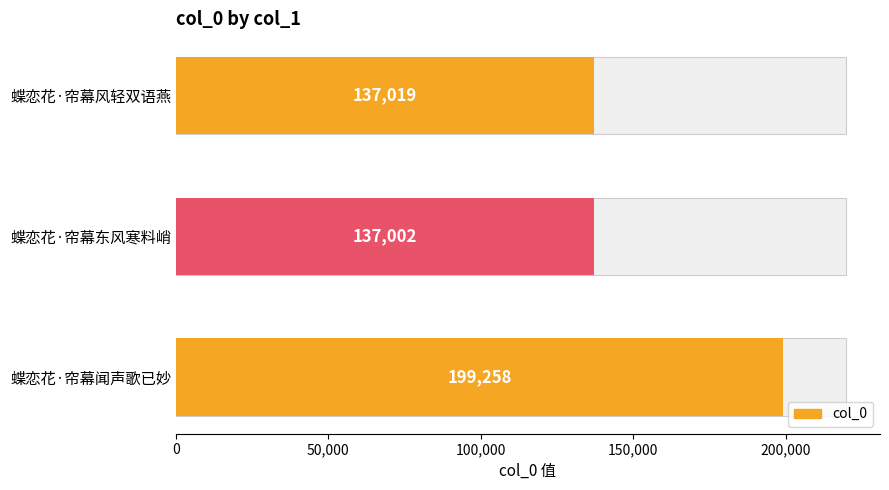

True or false: the data shows 202887 at 蝶恋花·帘幕风轻双语燕.

False